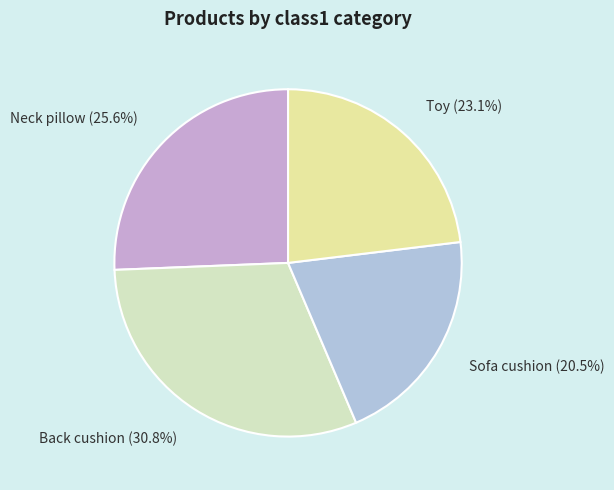

What percentage is NOT represented by Sofa cushion?

79.5%